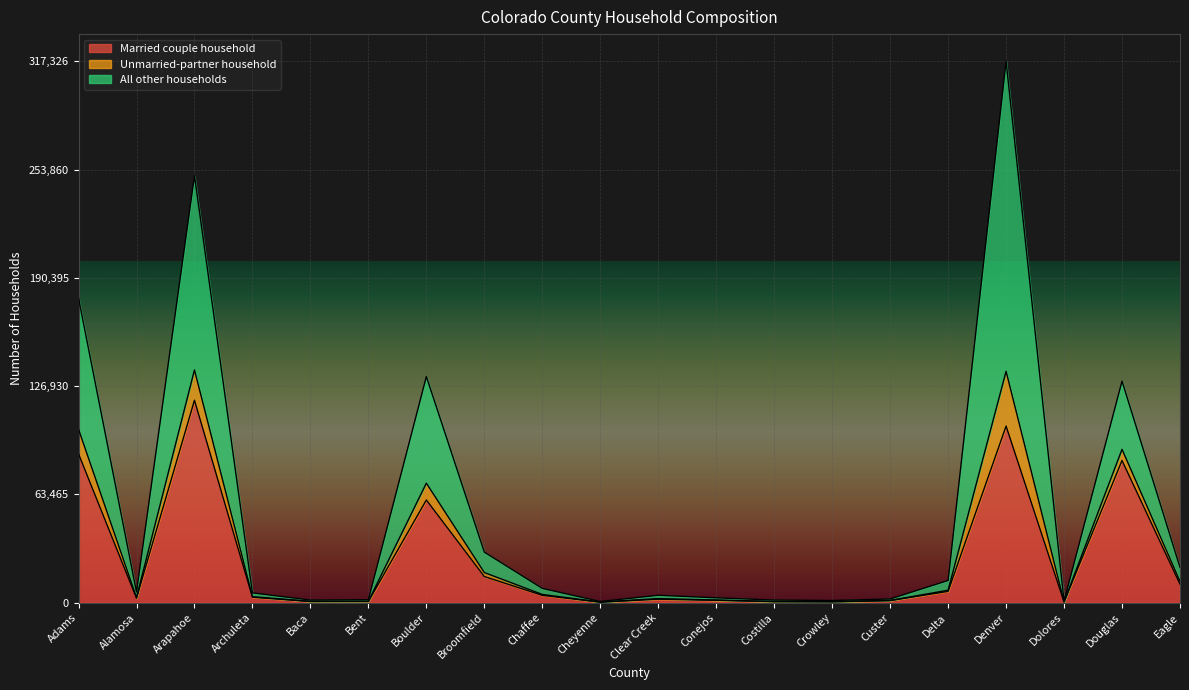

The Married couple household series shows 10864 at Eagle. True or false?

True